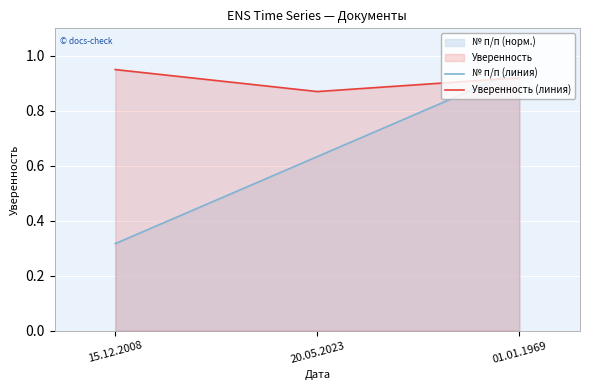

Rank the series by their average value, from highest to lowest.

Уверенность (линия), № п/п (линия)